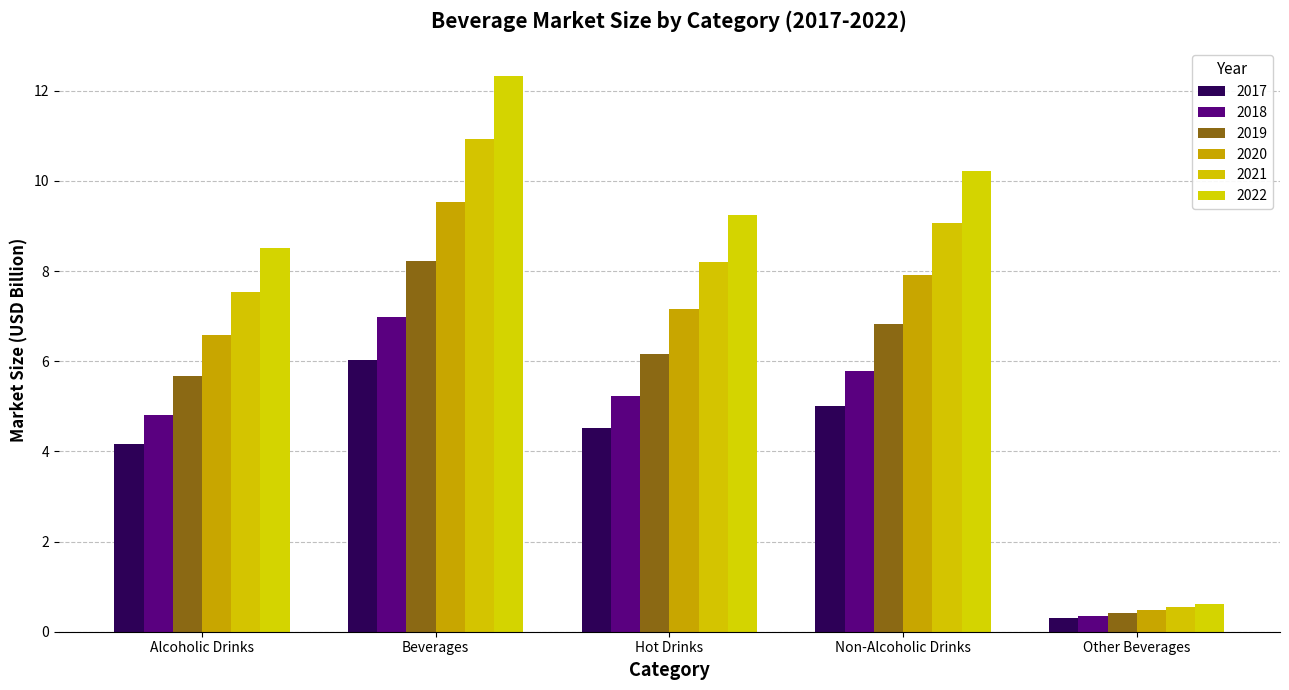

What is the greatest value displayed?

12.3